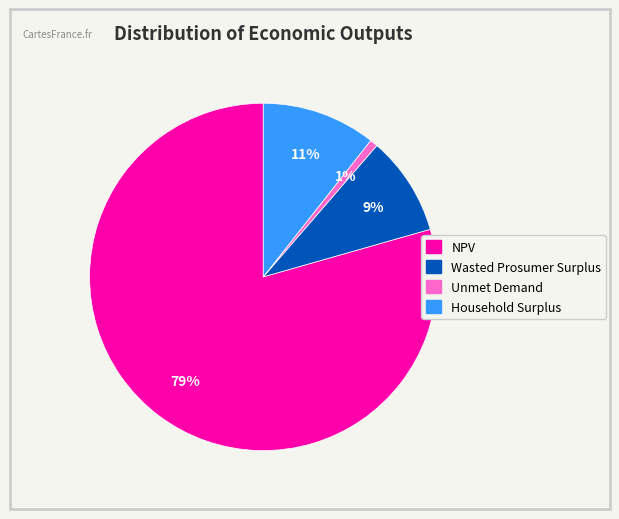

True or false: Unmet Demand accounts for 11% of the total.

False